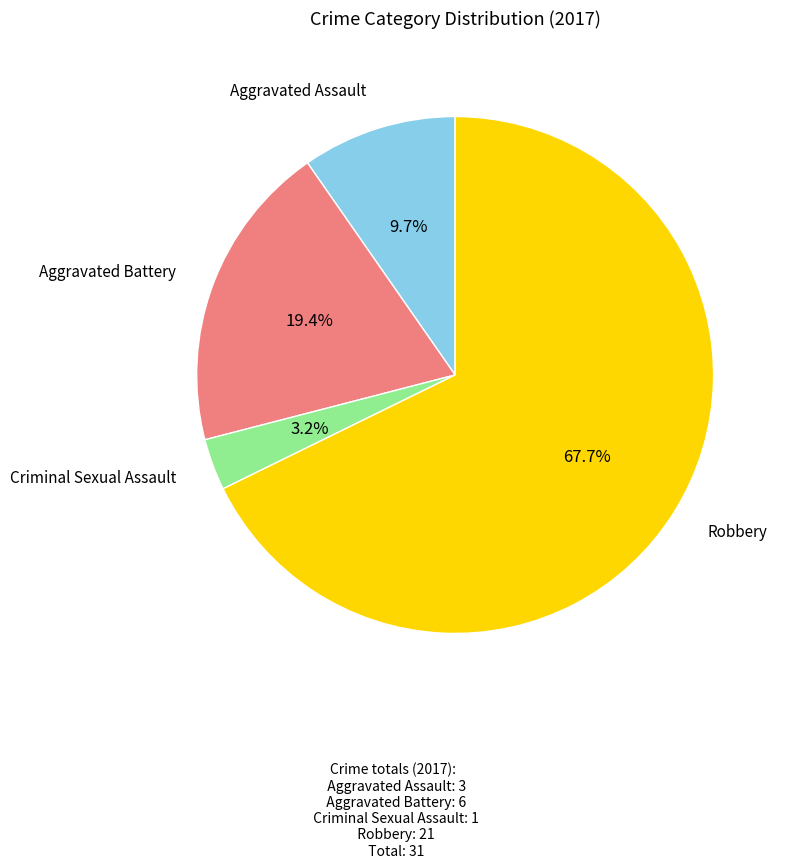

Does any single category account for the majority?

Yes